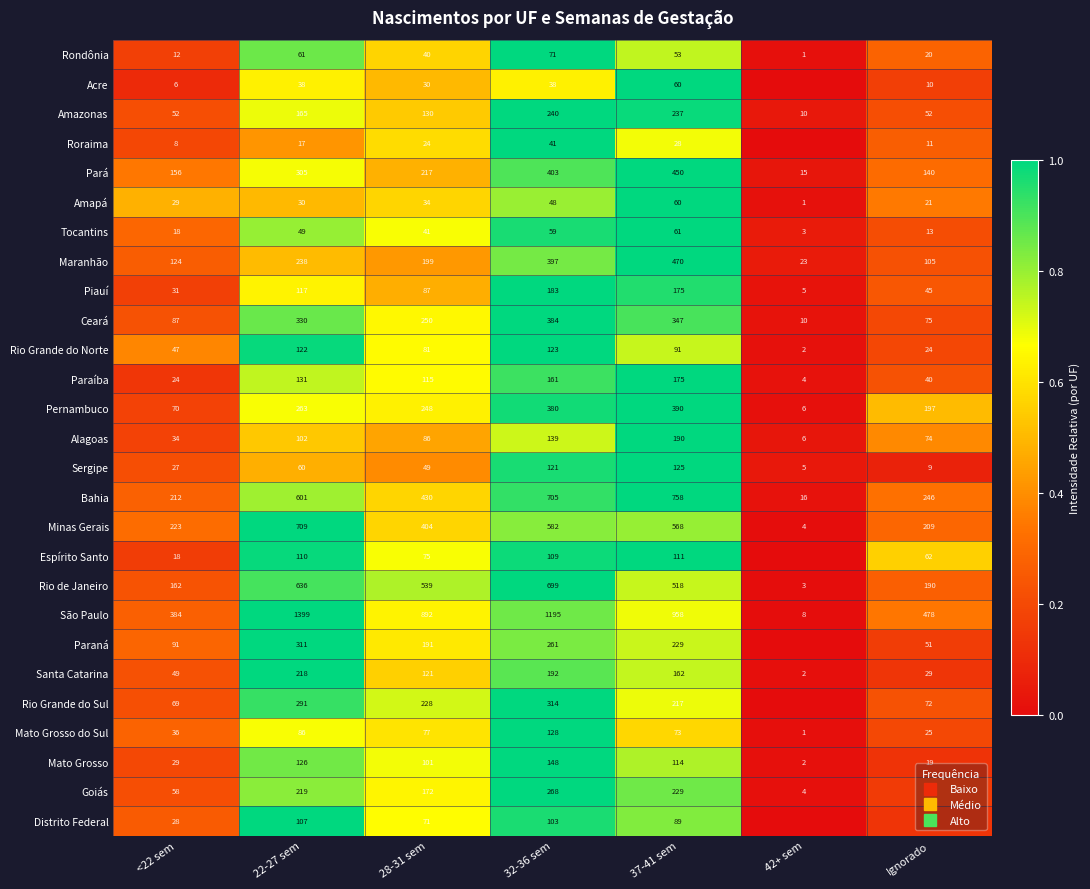

True or false: Maranhão has a value of 0.1 at 22-27 sem.

False